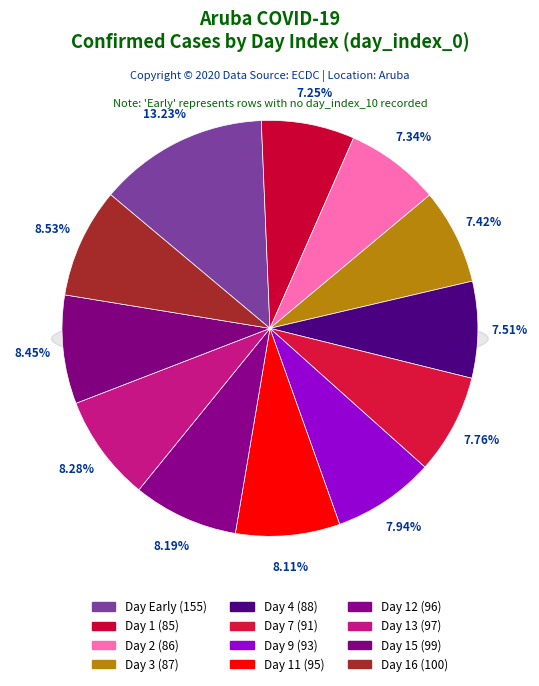

Which category has the smallest portion of the pie?

1